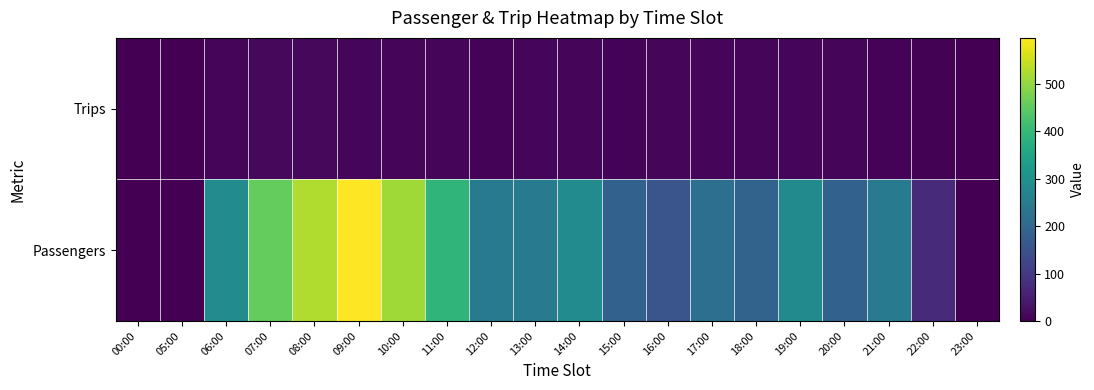

What is the difference between the highest and lowest values at 07:00?

443